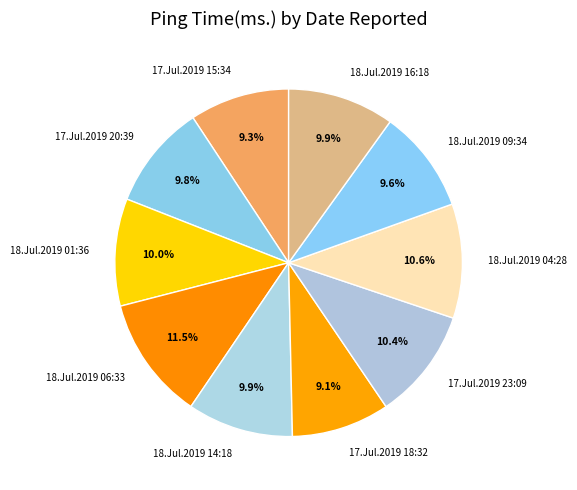

Between 17.Jul.2019 18:32 and 18.Jul.2019 06:33, which is larger?

18.Jul.2019 06:33